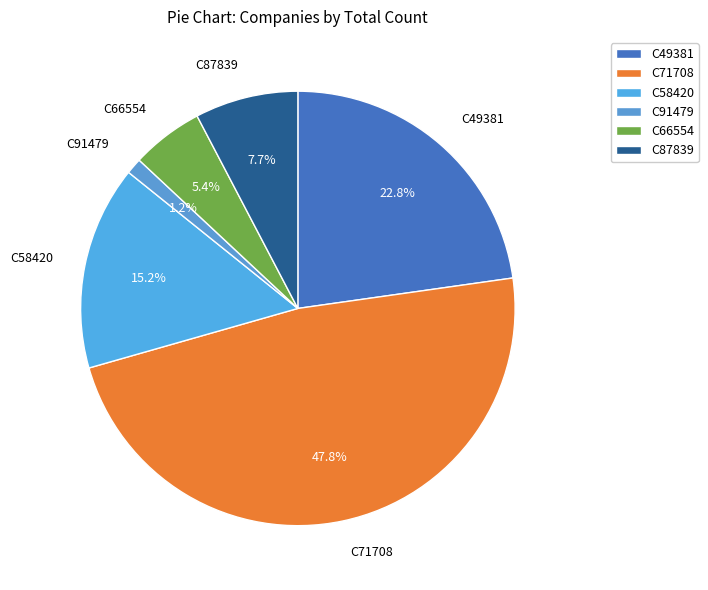

To the nearest percent, what is the combined percentage of C91479 and C66554?

7%